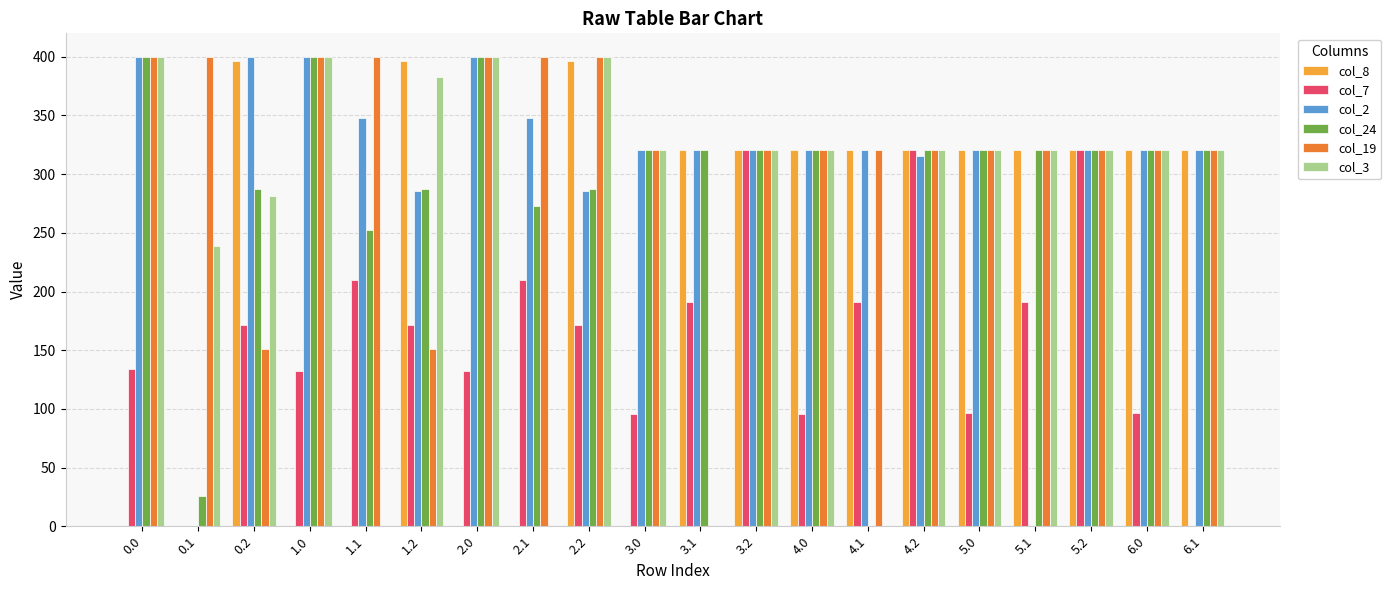

Which series changed the most between 0.0 and 6.0?

col_8